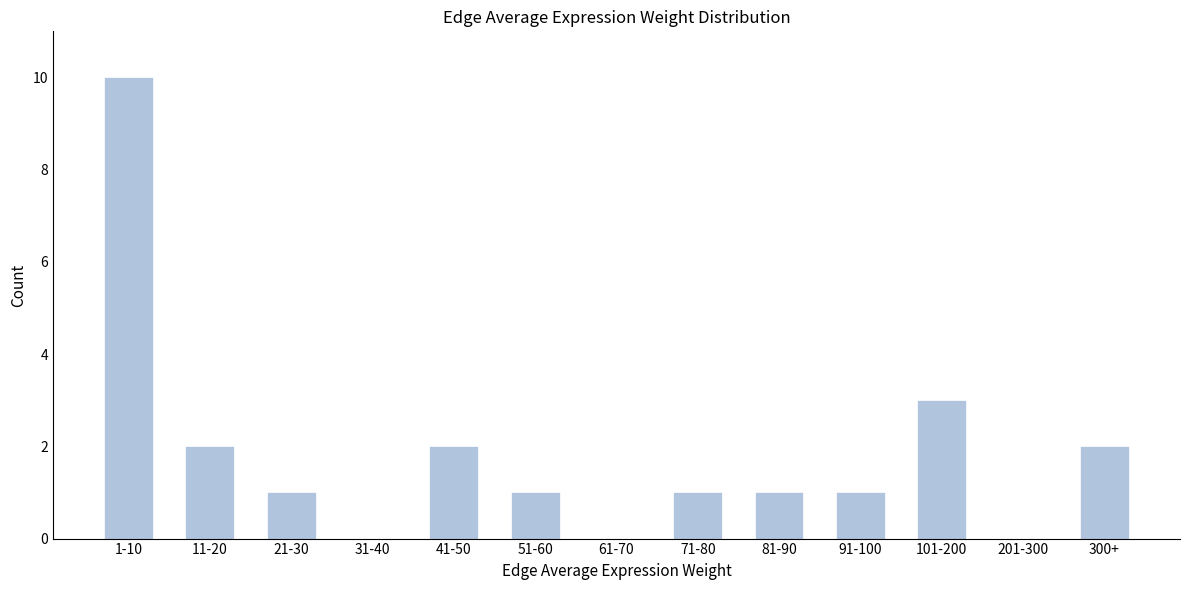

Reading right to left, extract all data points from this chart.

300+=2	201-300=0	101-200=3	91-100=1	81-90=1	71-80=1	61-70=0	51-60=1	41-50=2	31-40=0	21-30=1	11-20=2	1-10=10